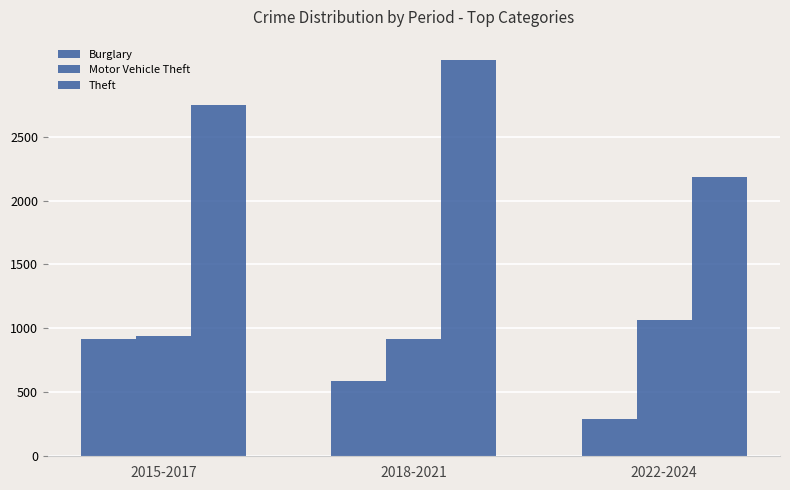

Does the chart contain any negative values?

No